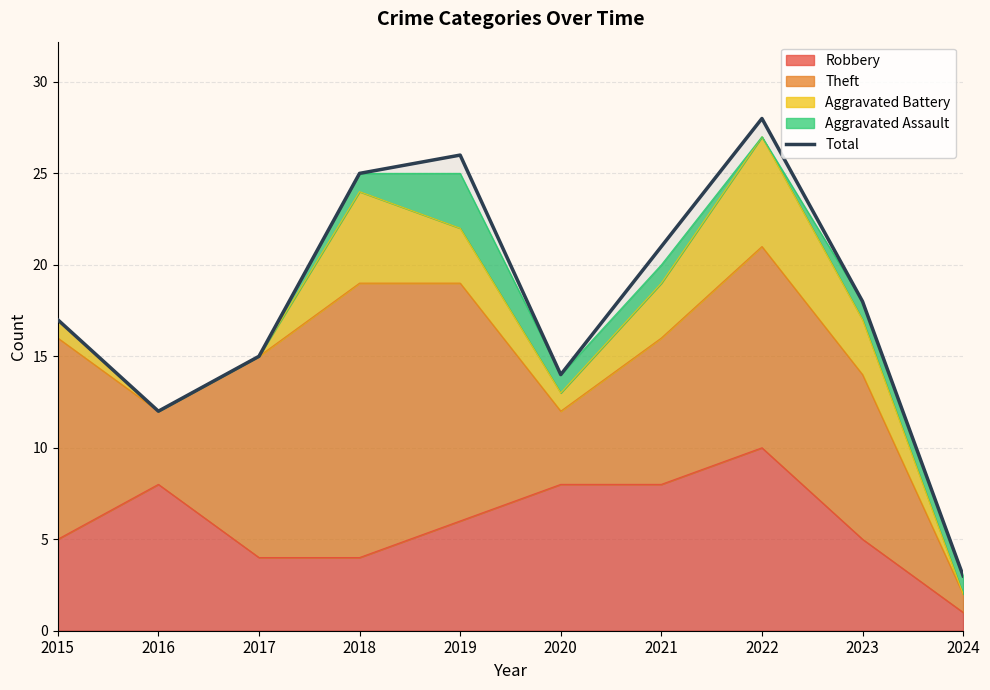

Reading left to right, transcribe all the data shown in this chart.

17	12	15	25	26	14	21	28	18	3